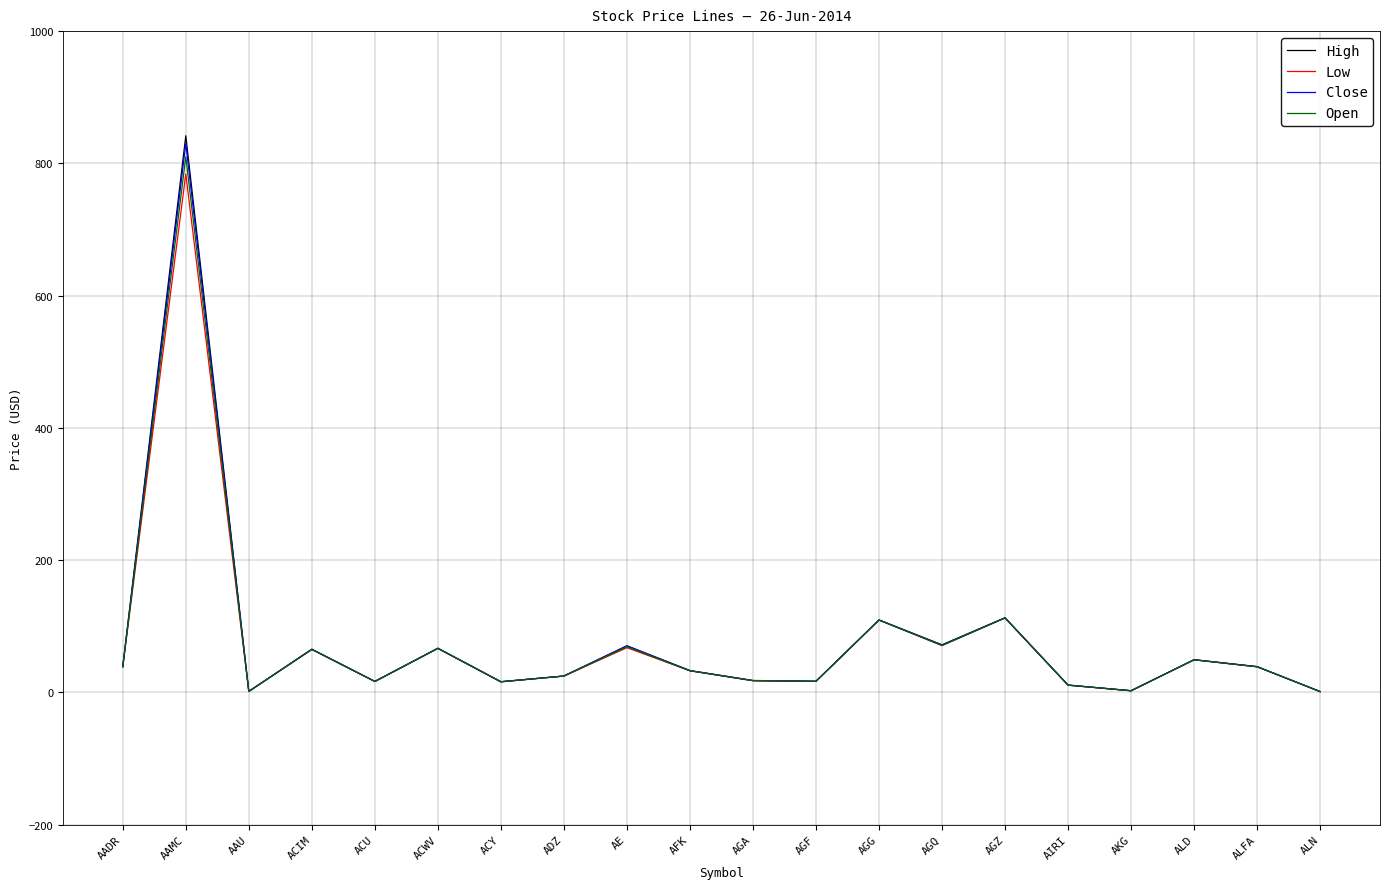

What is the difference between the Low values at ACWV and AFK?

33.7